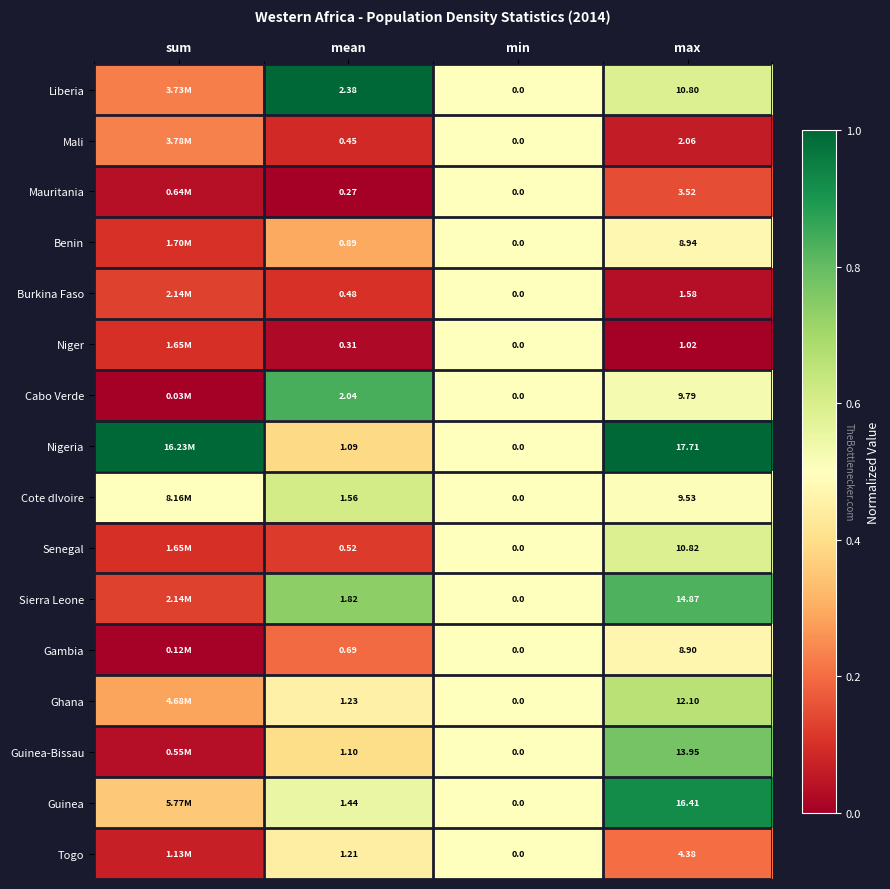

Is the value of Sierra Leone at mean greater than the value of Guinea-Bissau at min?

Yes